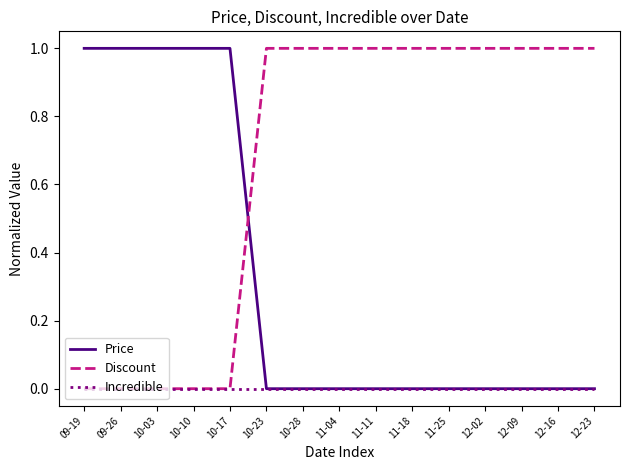

Is it true that Discount equals -0.6 at 09-26?

False